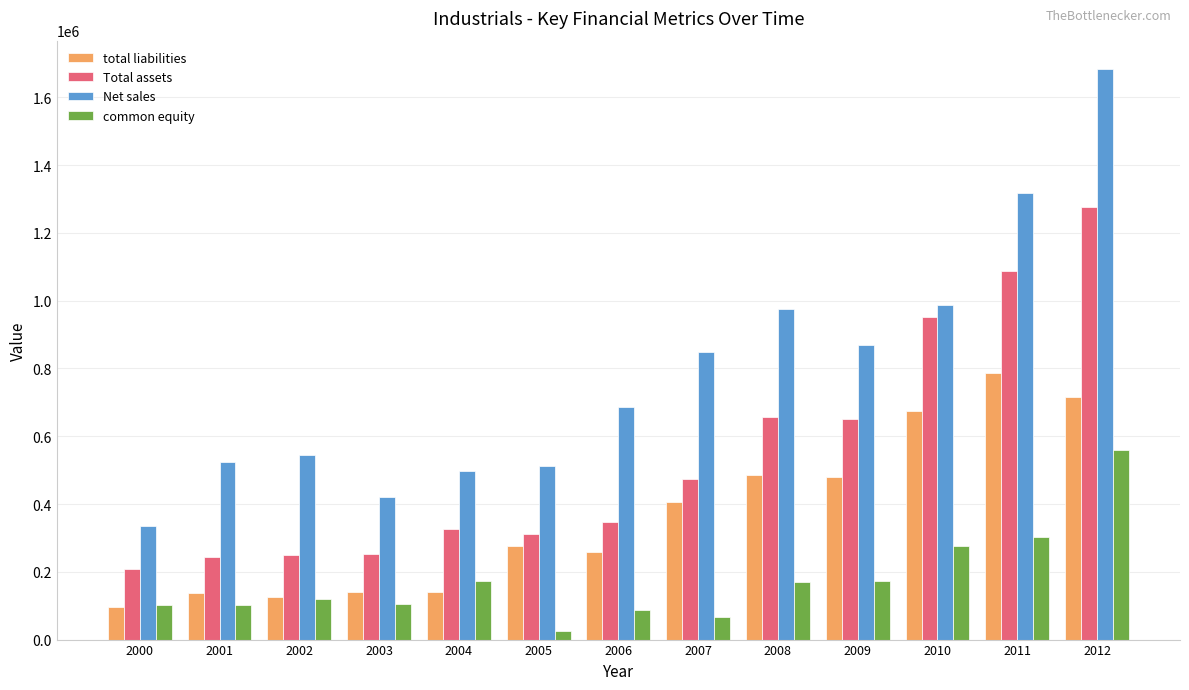

What is the total value across all series at 2001?

1005692